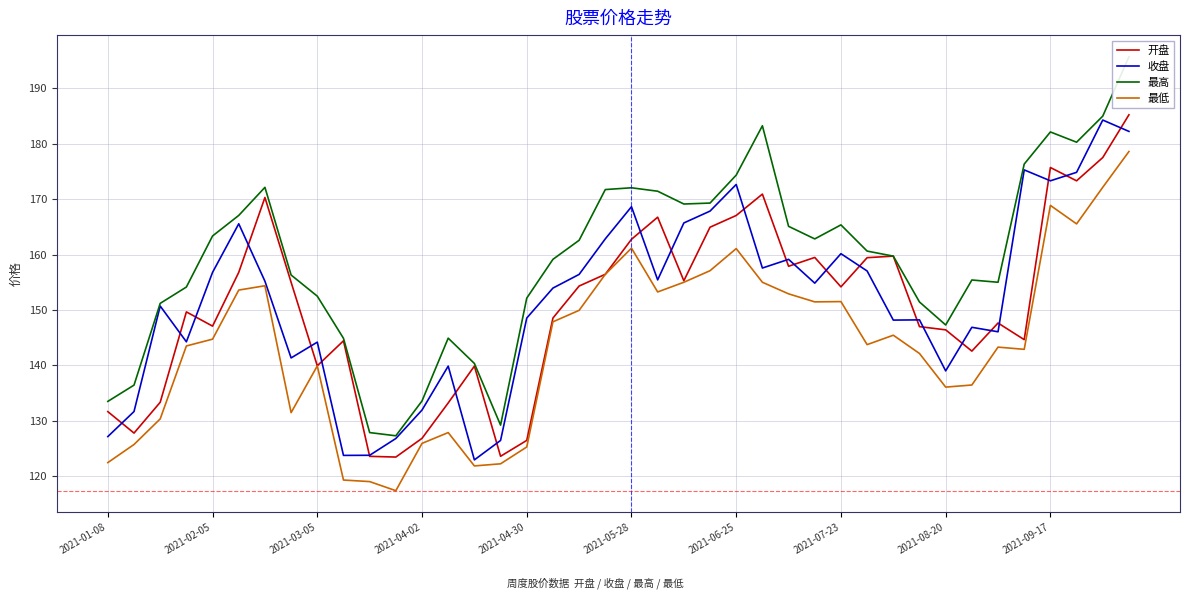

True or false: 最低 and 开盘 cross at least once.

False